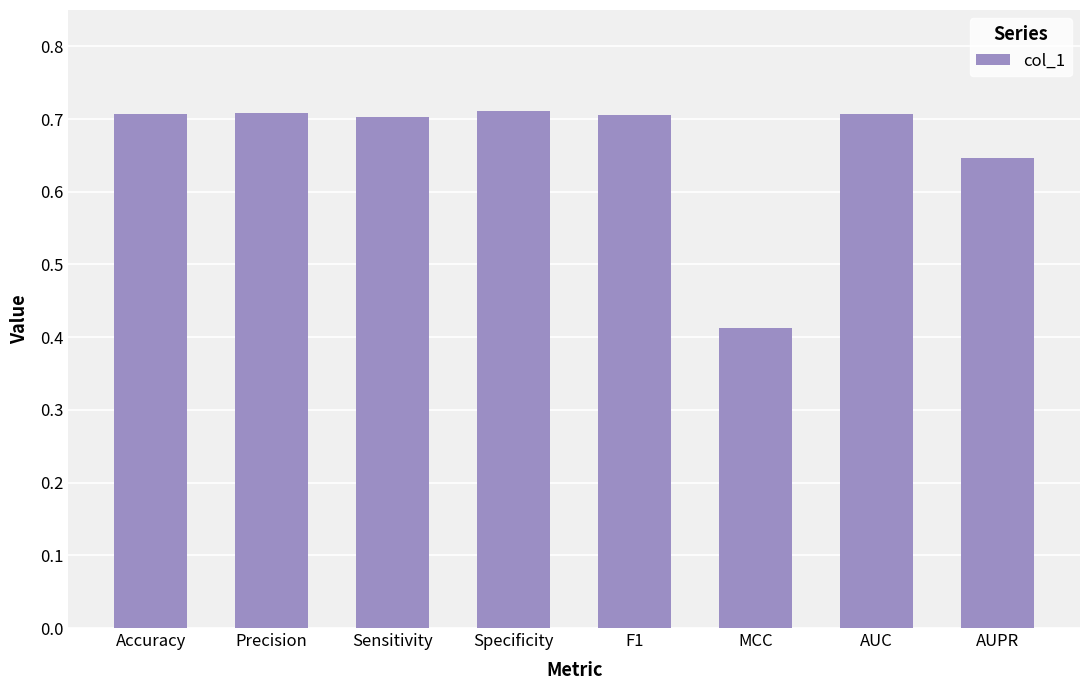

What is the change in value from F1 to MCC?

-0.3